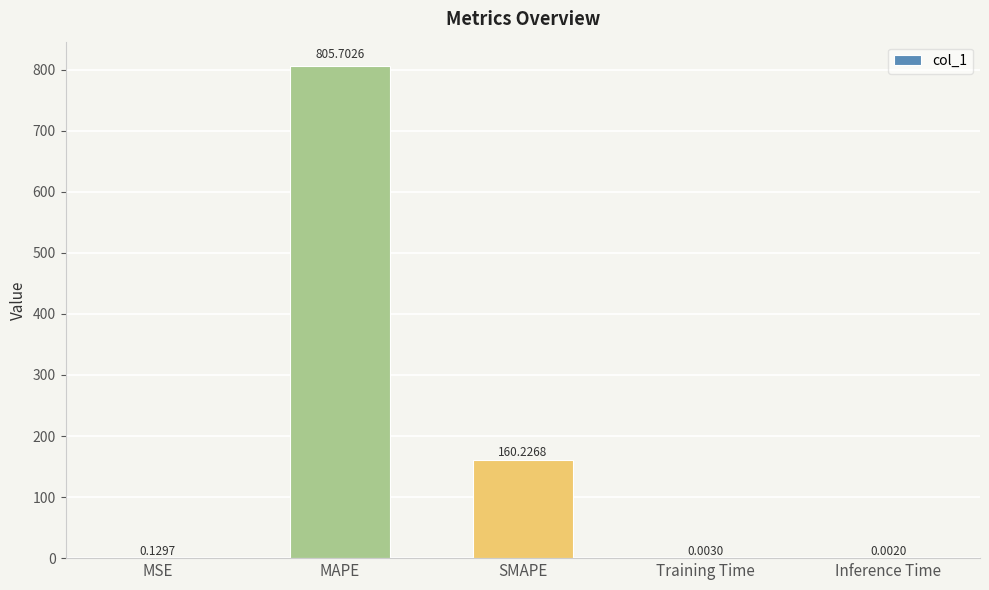

What is the change in value from MAPE to Training Time?

-805.7